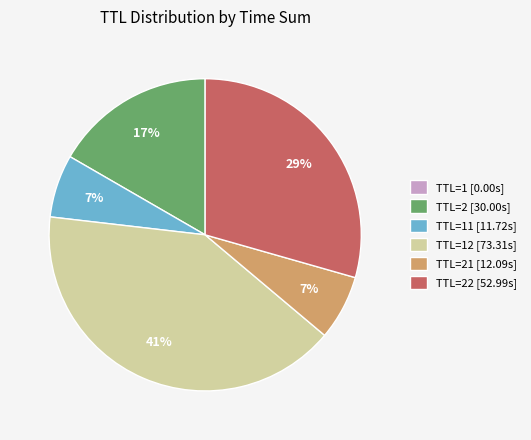

Between TTL=2 [30.00s] and TTL=11 [11.72s], which is larger?

TTL=2 [30.00s]